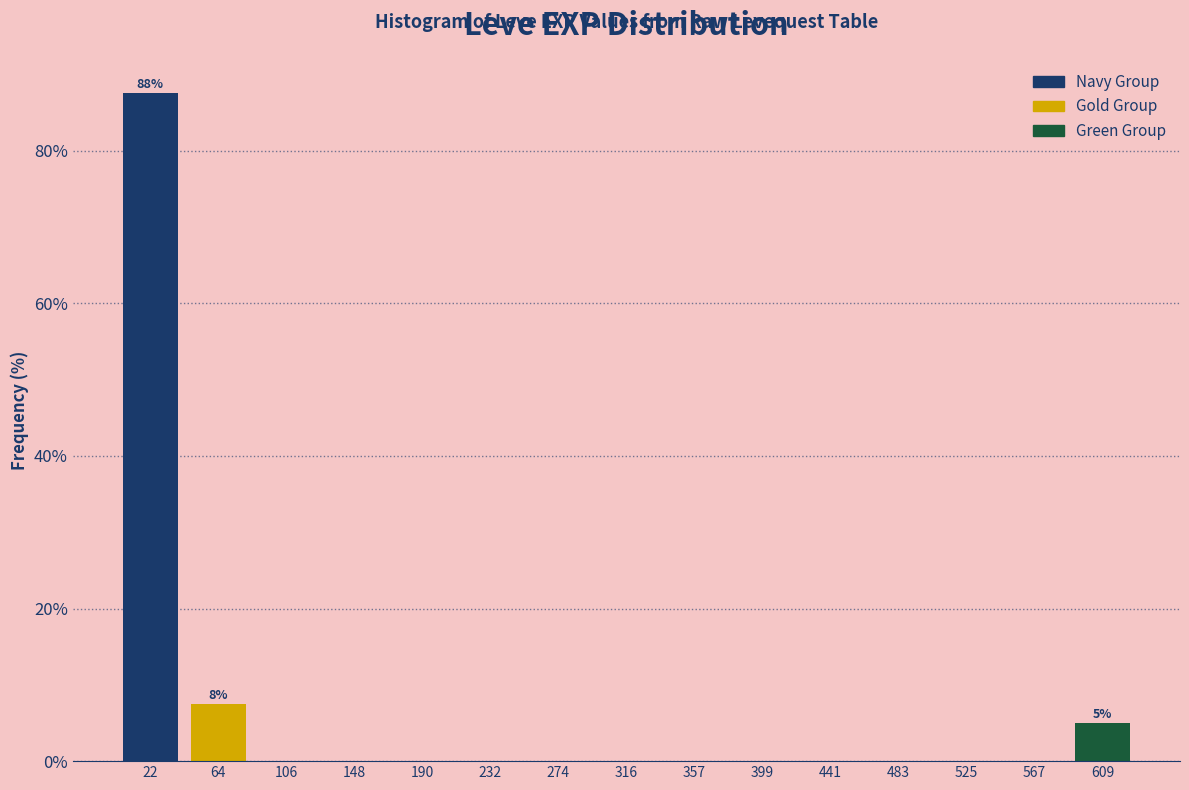

Over which range of the x-axis is the bar tallest?

0 to 45